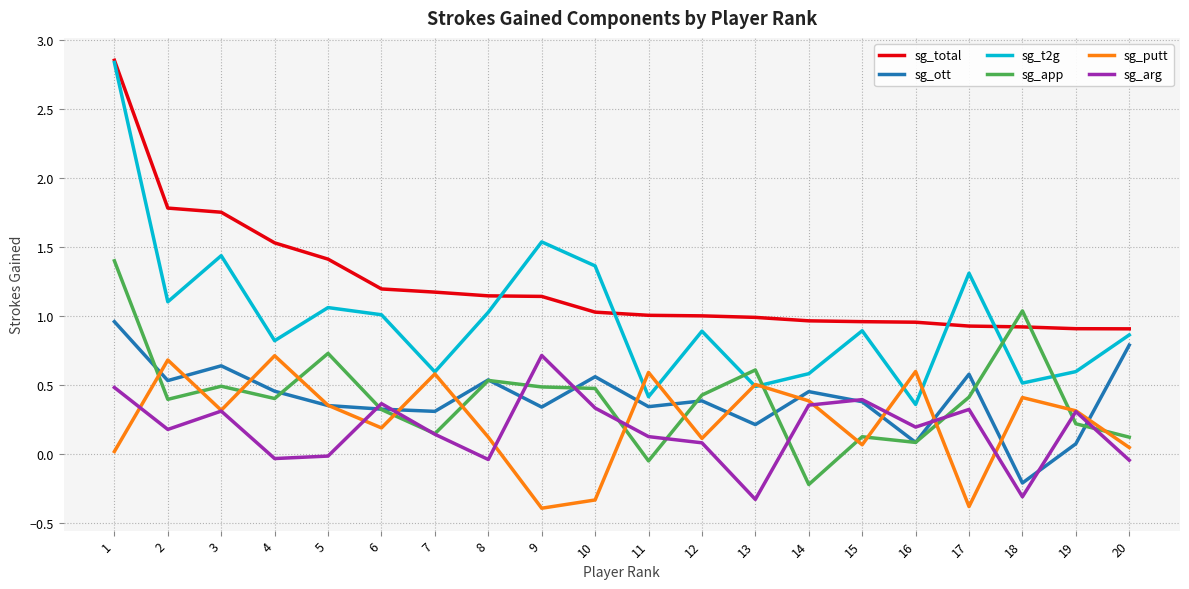

What is the total value across all series at 5?

3.9